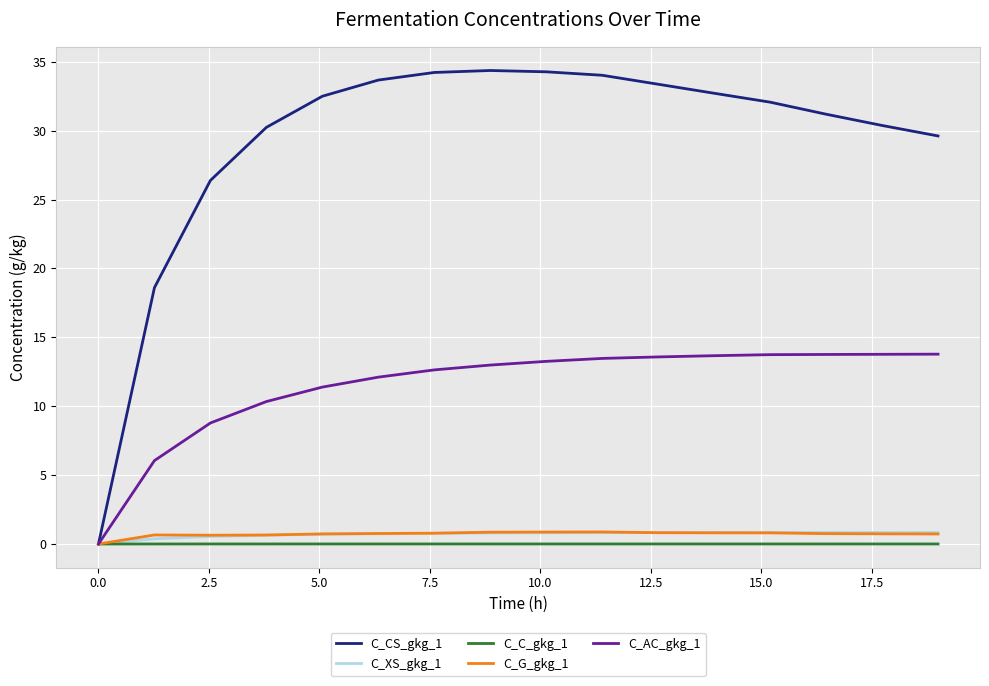

Which series has the largest range (max minus min)?

C_CS_gkg_1